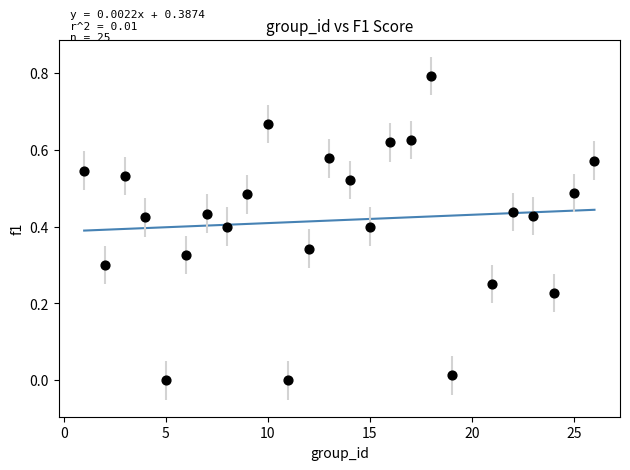

What is the range of Y values (max minus min)?

0.8